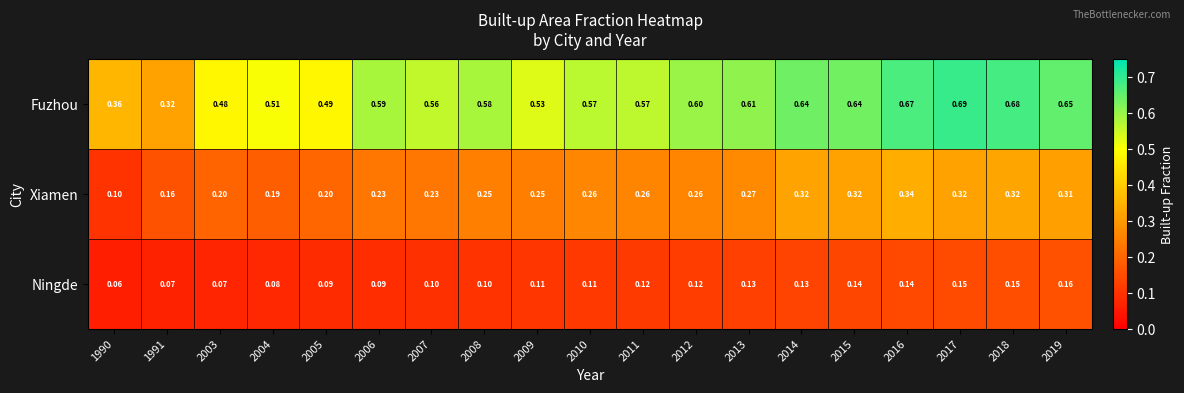

Between 2006 and 2007, which series saw the biggest shift?

Fuzhou